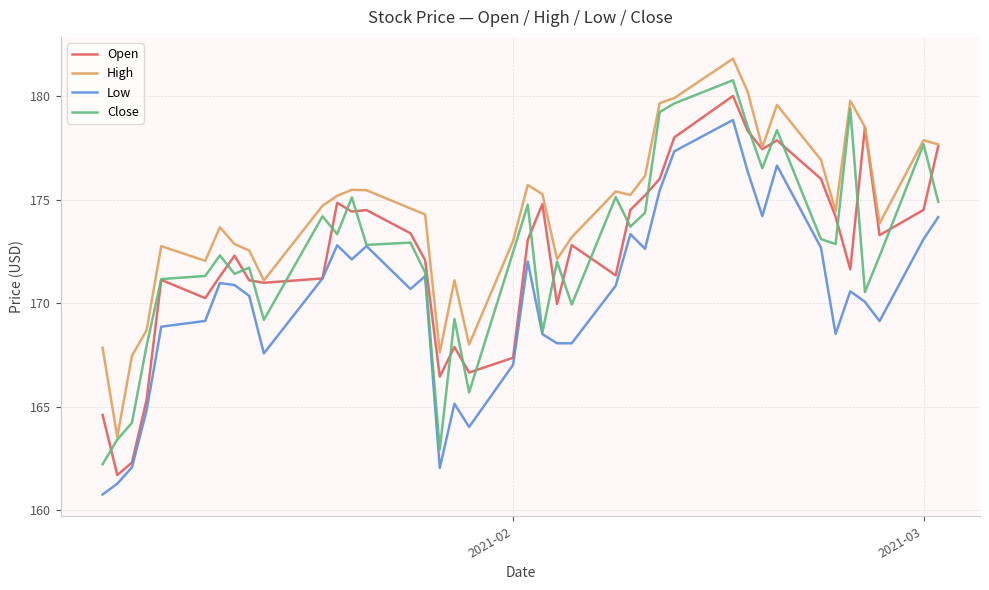

What is the minimum value shown in the chart?

160.8